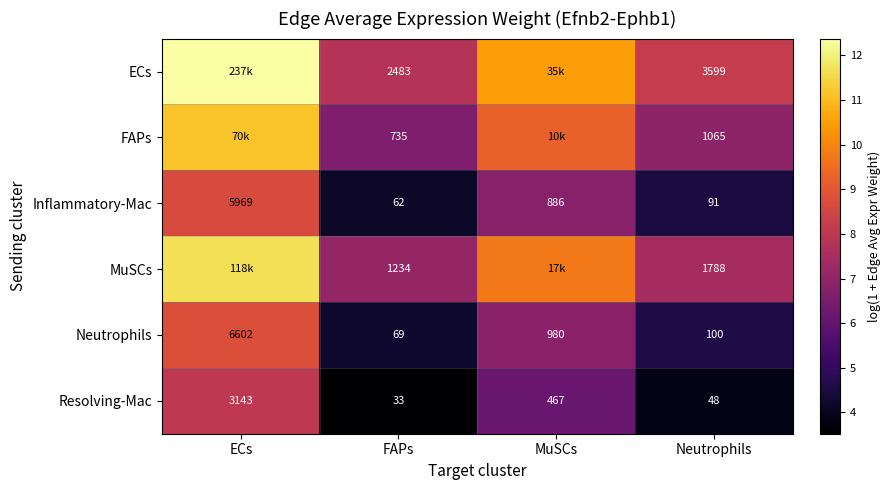

At which label does Inflammatory-Mac reach its peak?

ECs